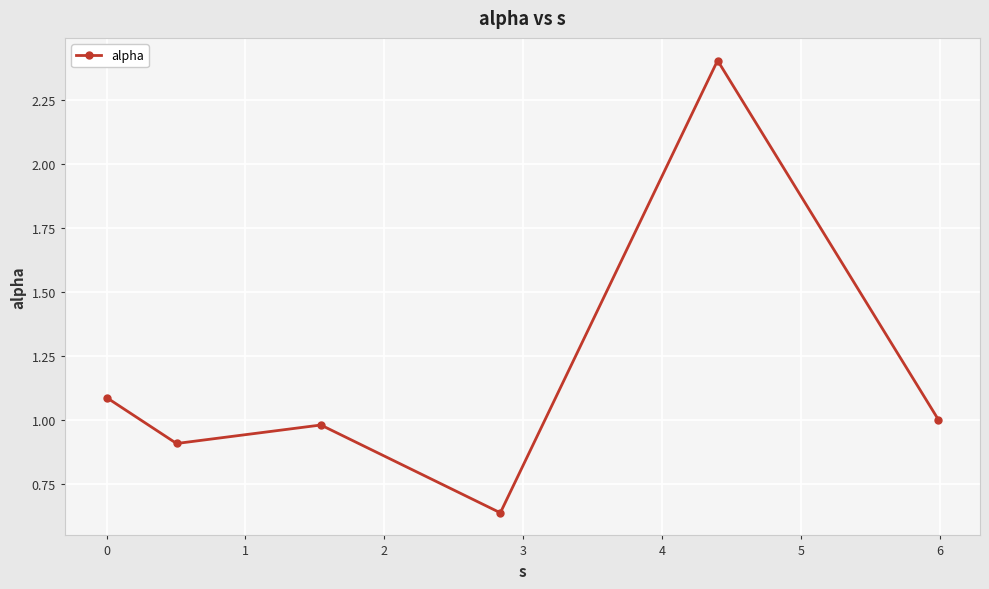

What is the sum of all values?

7.0